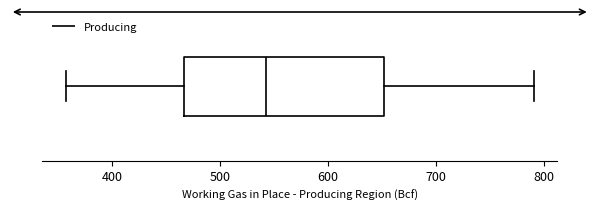

Where does the left whisker of the box end on the x-axis? The values are not printed on the chart, so give them approximately, as read against the axis.

360